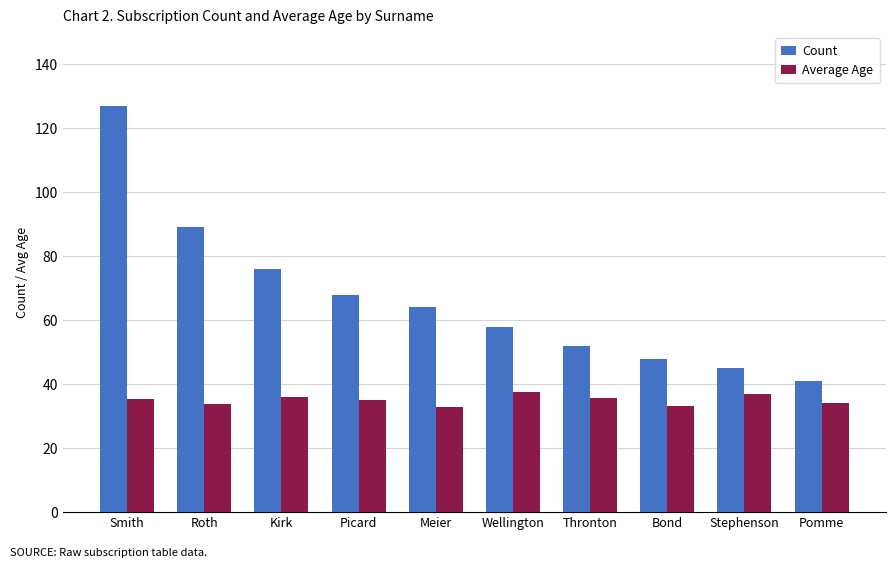

What is the difference between the maximum and minimum values in the Average Age series?

4.7